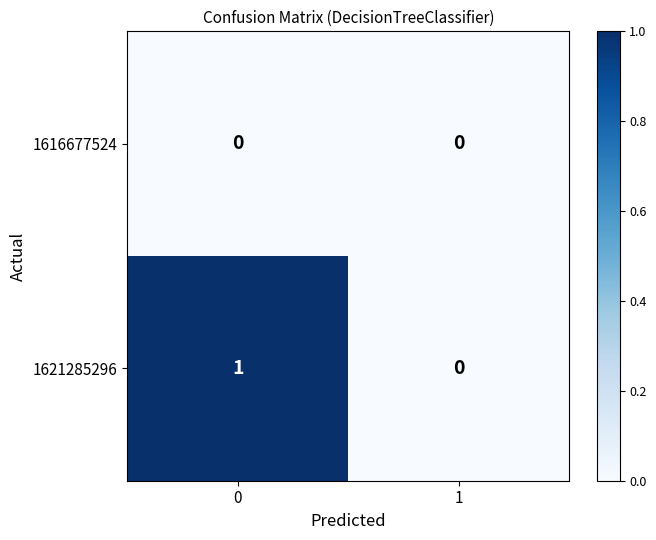

Reading left to right, extract all data points from this chart.

1616677524: 0=0	1=0
1621285296: 0=1	1=0